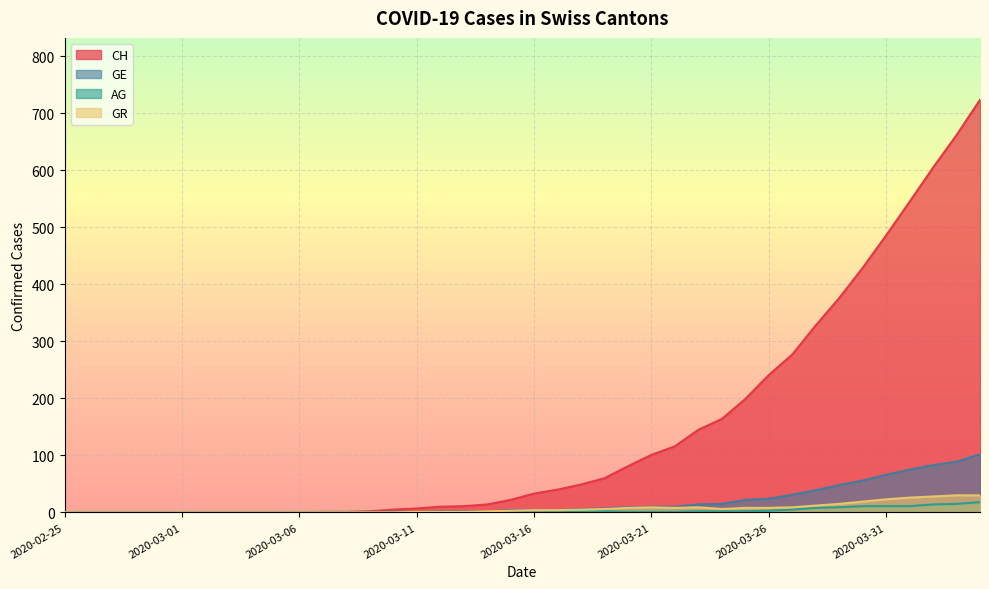

True or false: AG and GR intersect in this chart.

False